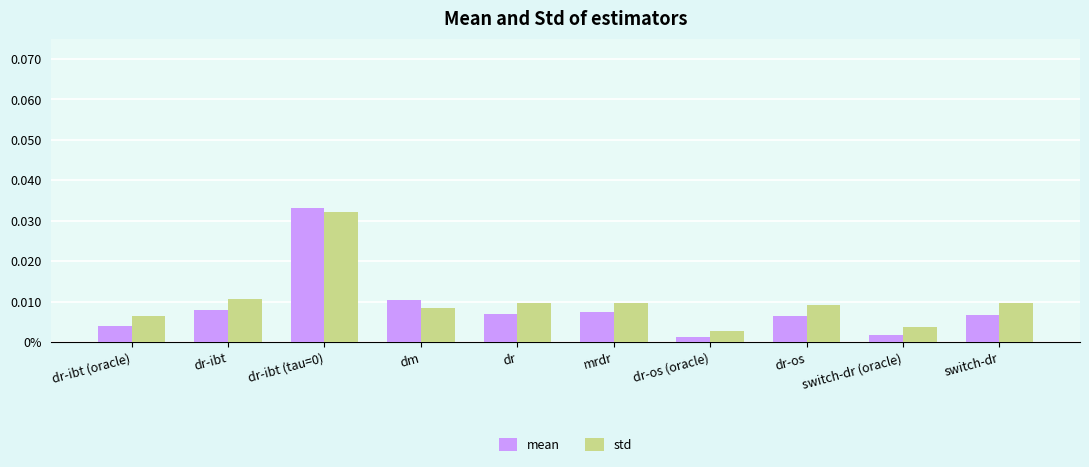

What is the label of the 6th bar from the left?

mrdr